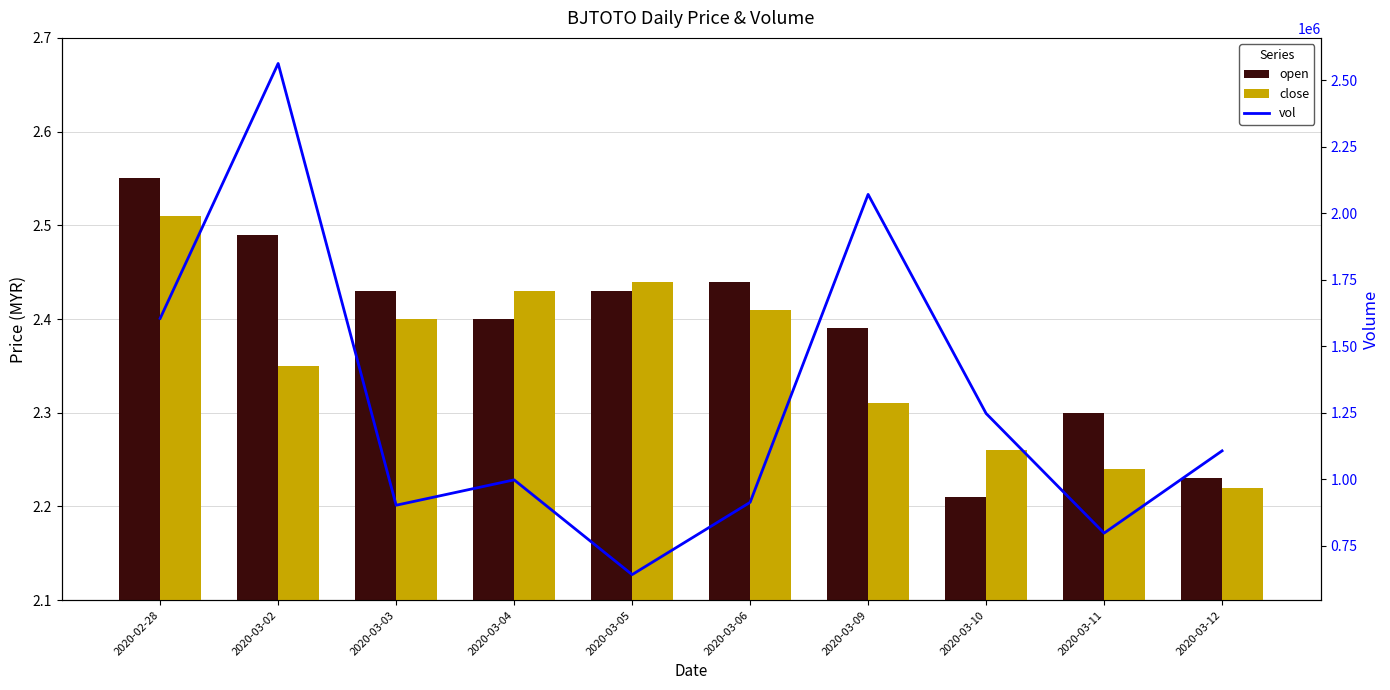

What is the difference between the maximum and minimum values in the open series?

0.3